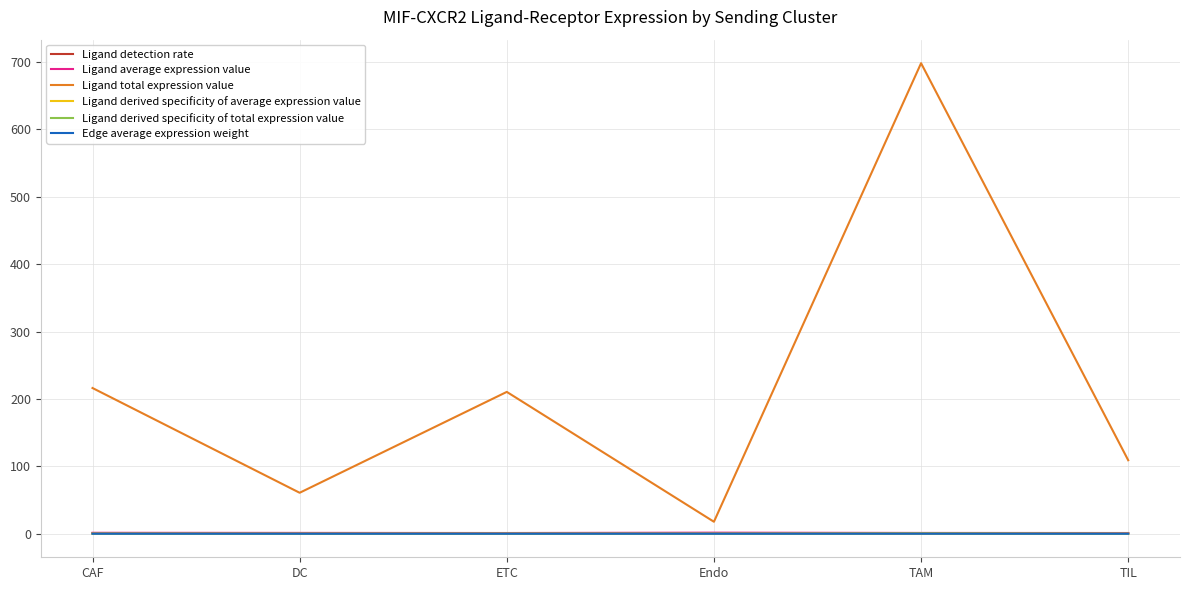

Which category has the lowest value in the Ligand total expression value series?

Endo